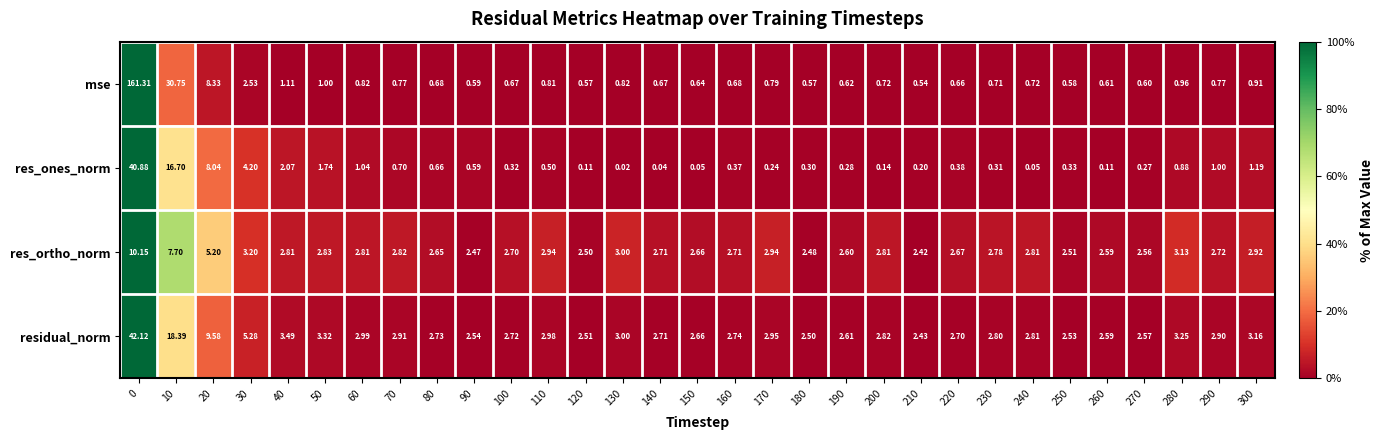

Which category has the lowest value across all series?

130